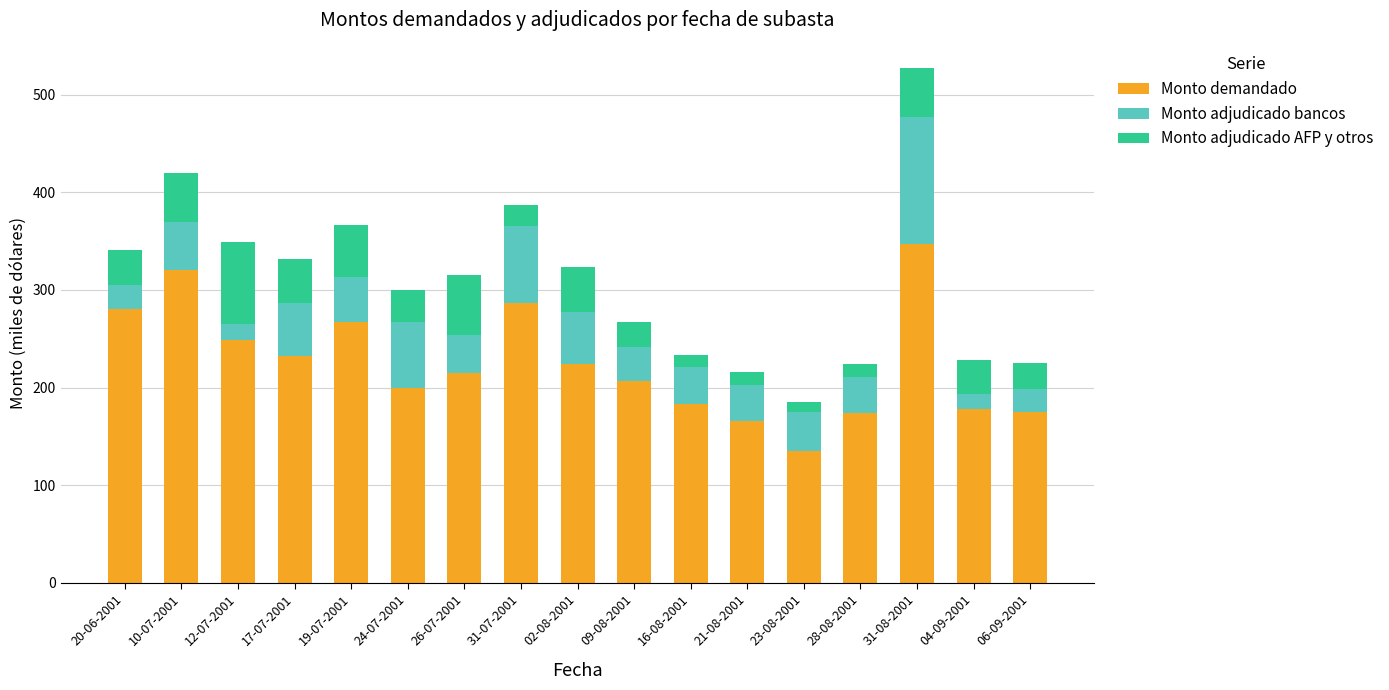

At which label does Monto demandado reach its peak?

31-08-2001